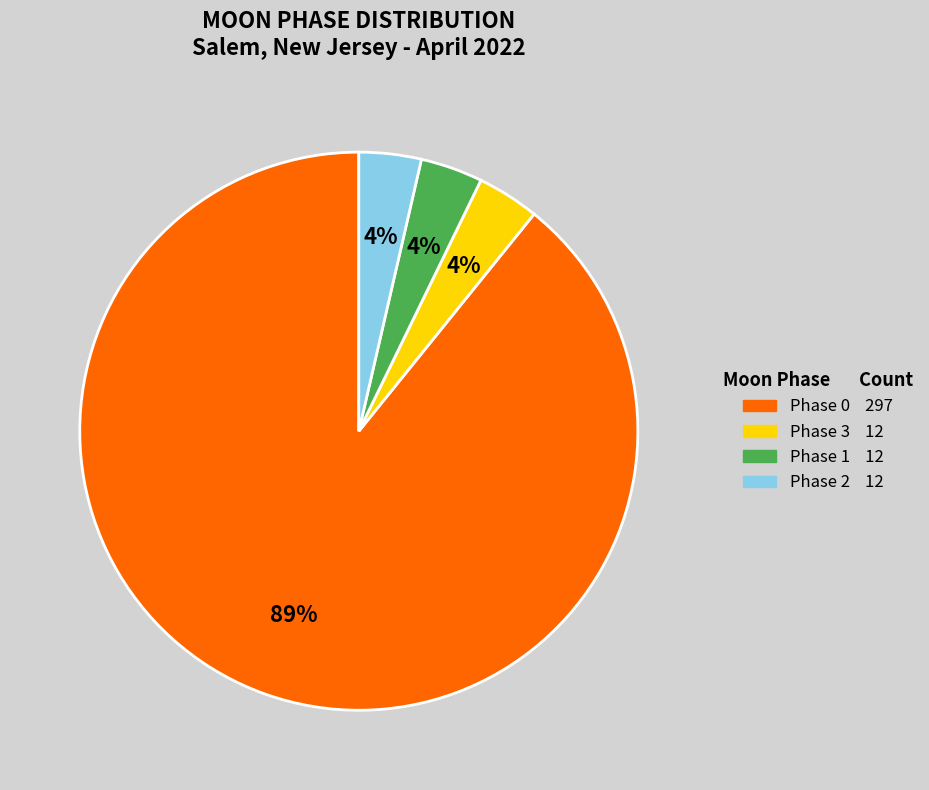

Is there any slice that represents more than half of the pie?

Yes